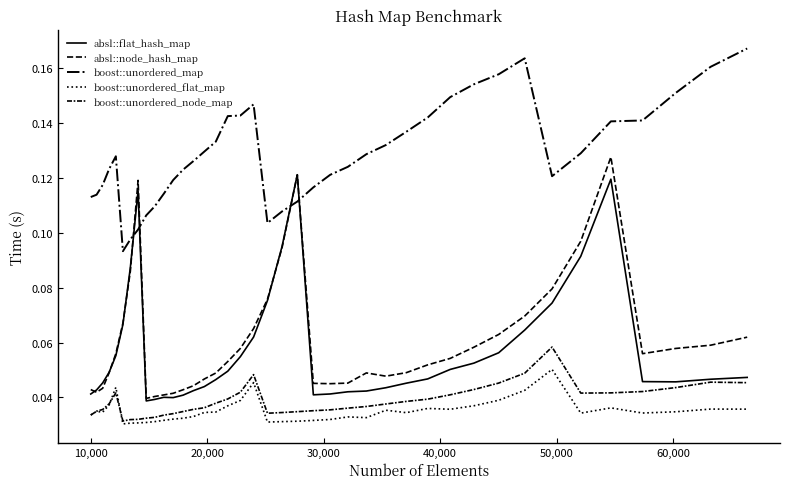

How many lines are shown in the chart?

5